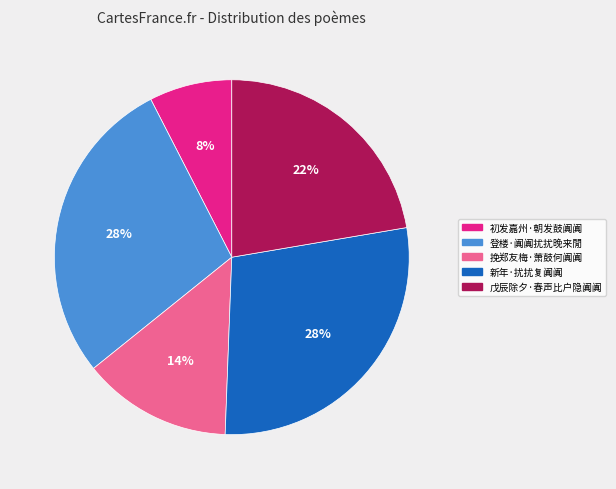

Which has a higher value, 戊辰除夕·春声比户隐阗阗 or 新年·扰扰复阗阗?

新年·扰扰复阗阗